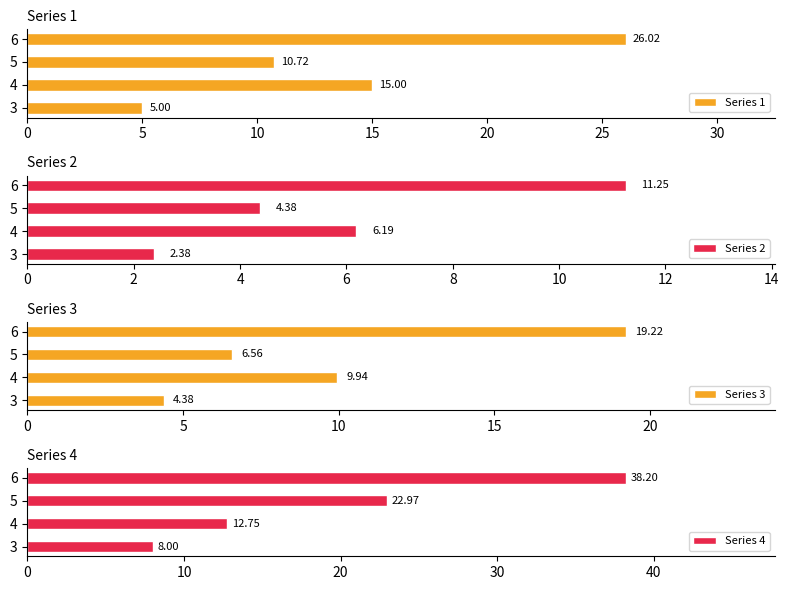

What is the difference between the second highest and second lowest values in the Series 2 series?

1.8